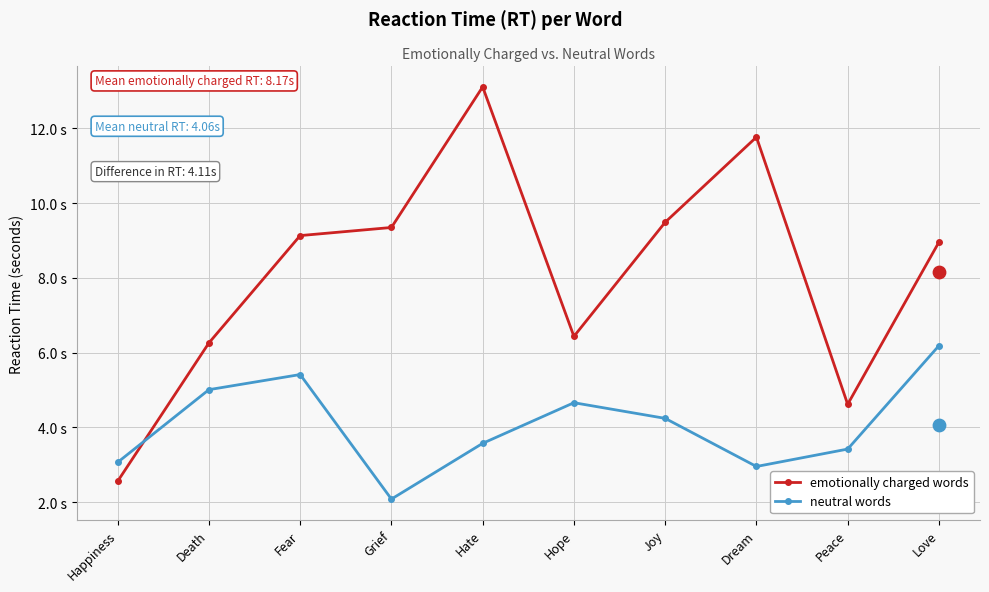

Which series has the widest spread of Y values?

emotionally charged words